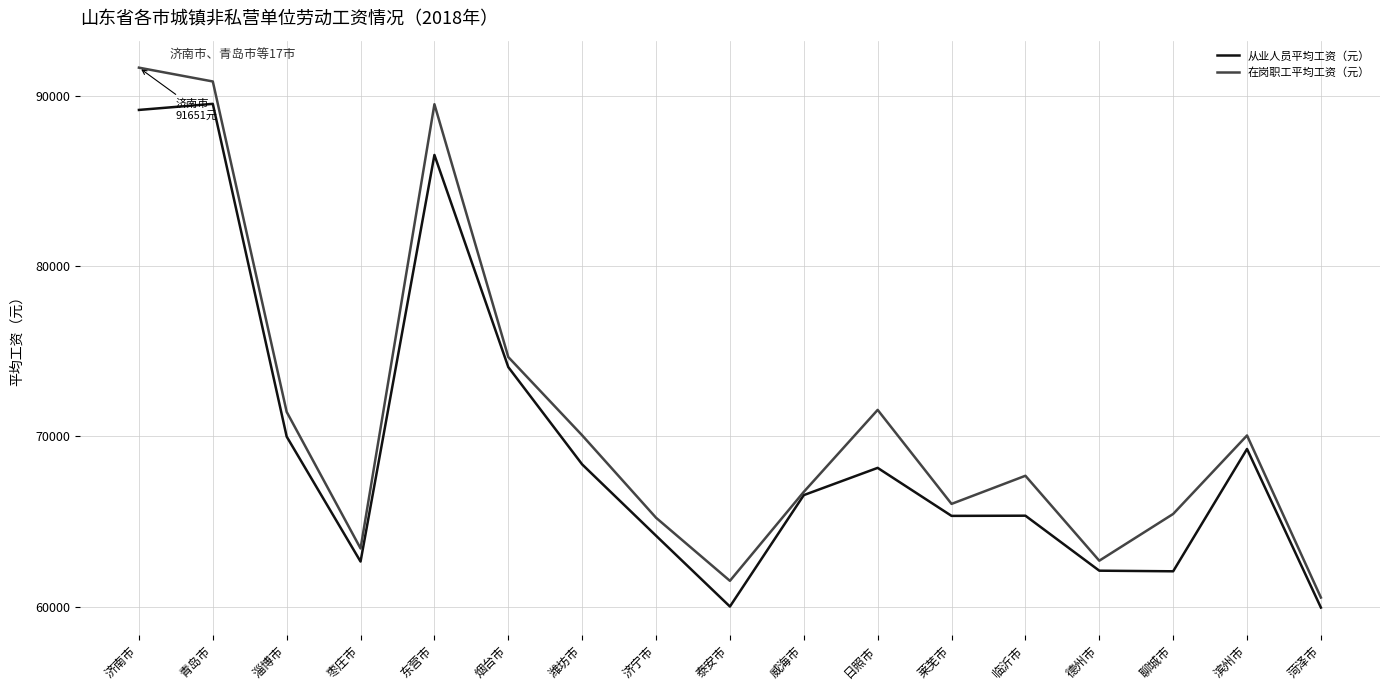

What is the maximum value shown in the chart?

91651